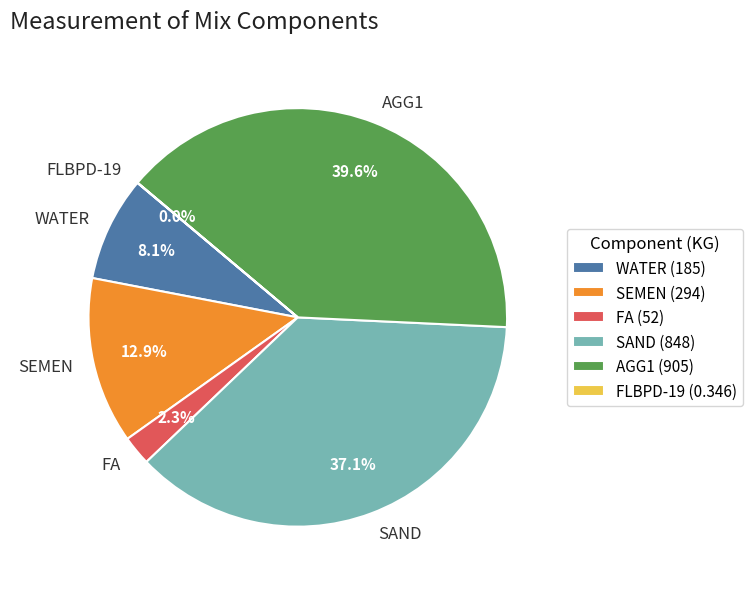

What is the largest slice in the pie chart?

AGG1